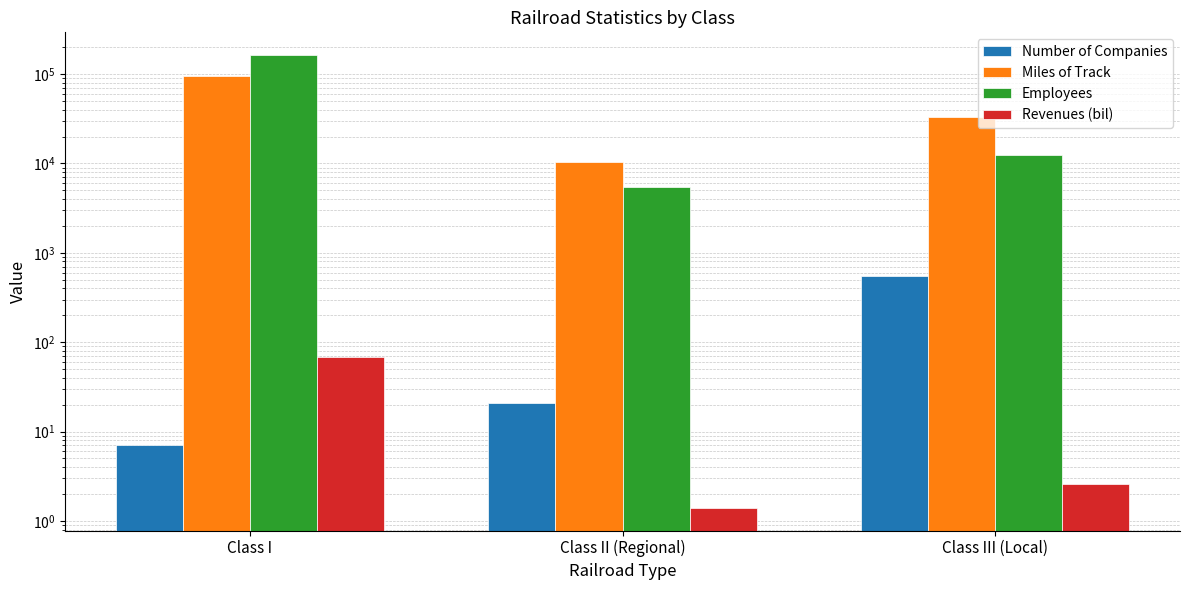

What are all the series names shown in the legend?

Number of Companies, Miles of Track, Employees, Revenues (bil)